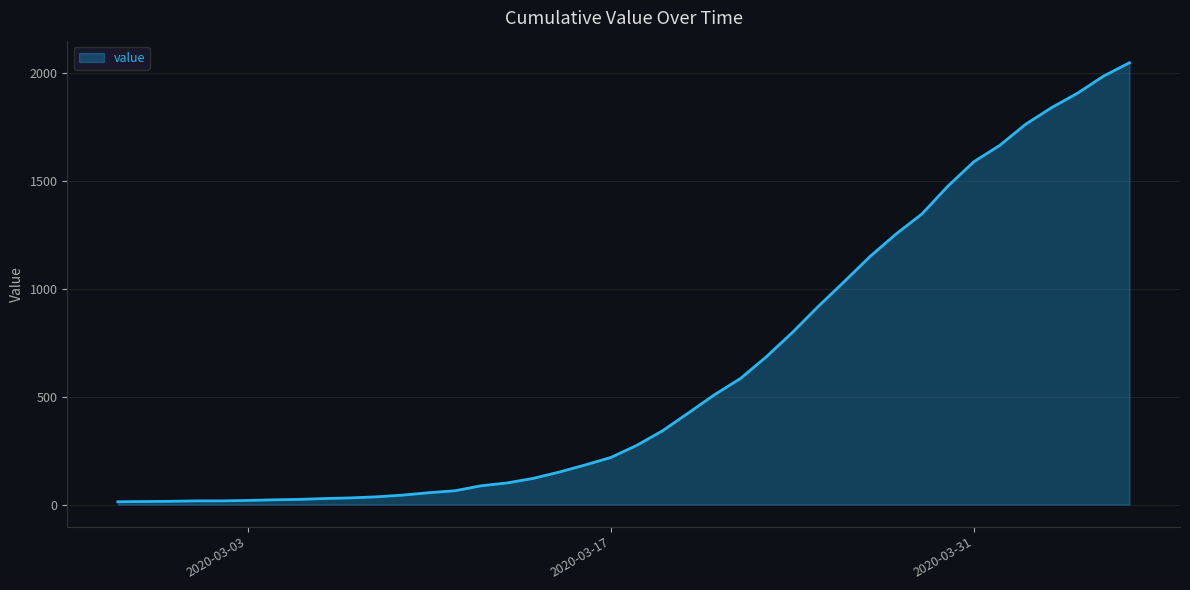

What is the greatest value displayed?

2048